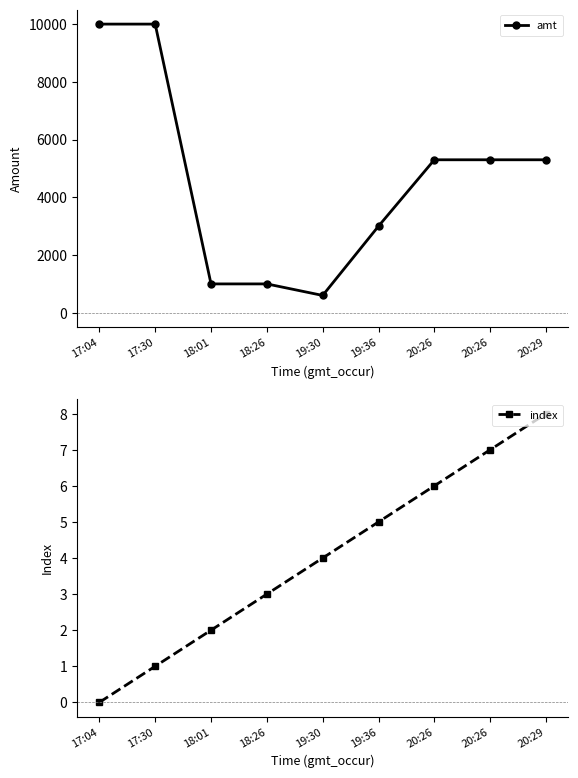

Which series has the largest range (max minus min)?

amt